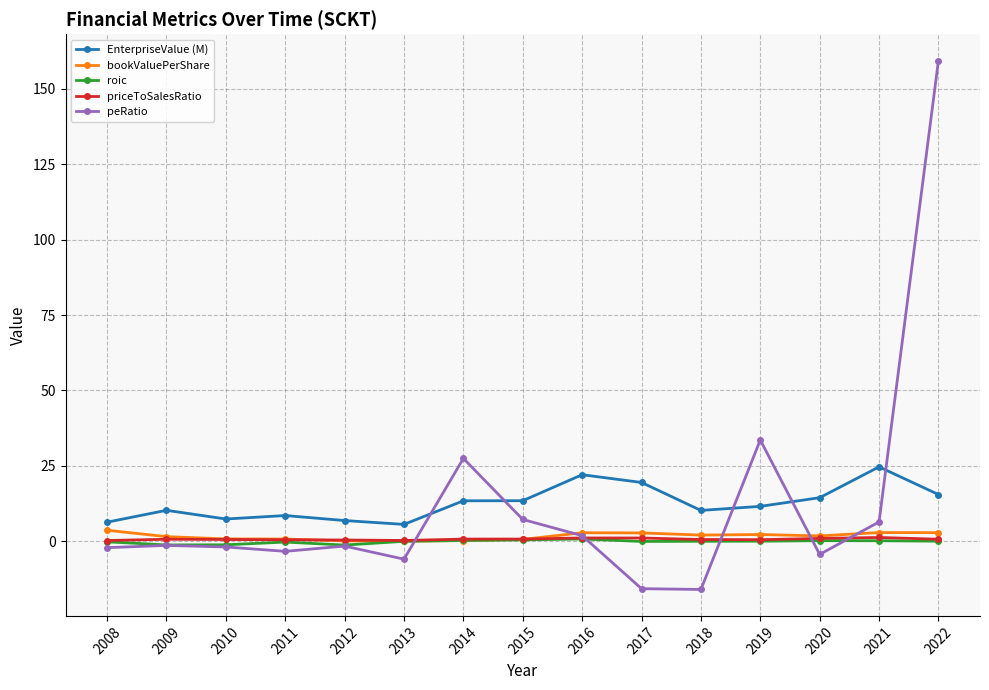

True or false: EnterpriseValue (M) and priceToSalesRatio cross at least once.

False